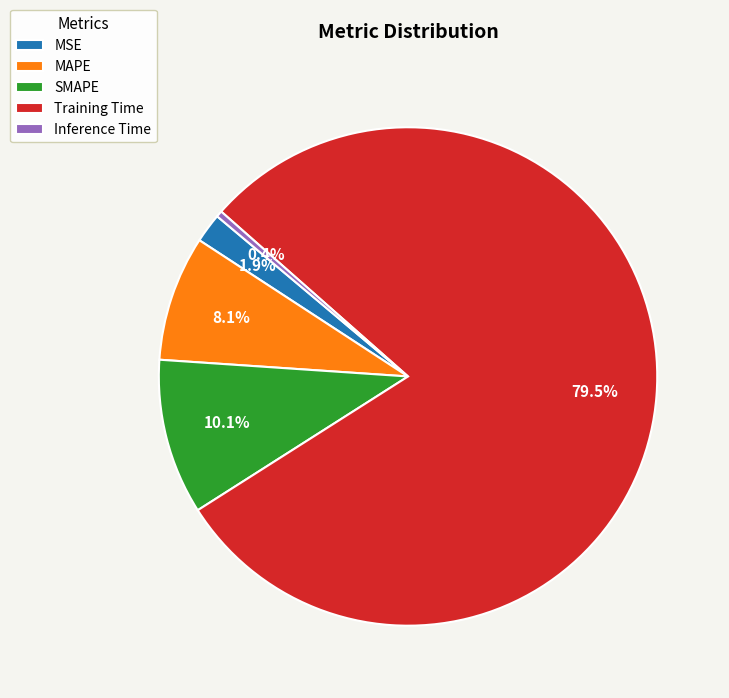

Rank the categories by value from lowest to highest.

Inference Time, MSE, MAPE, SMAPE, Training Time